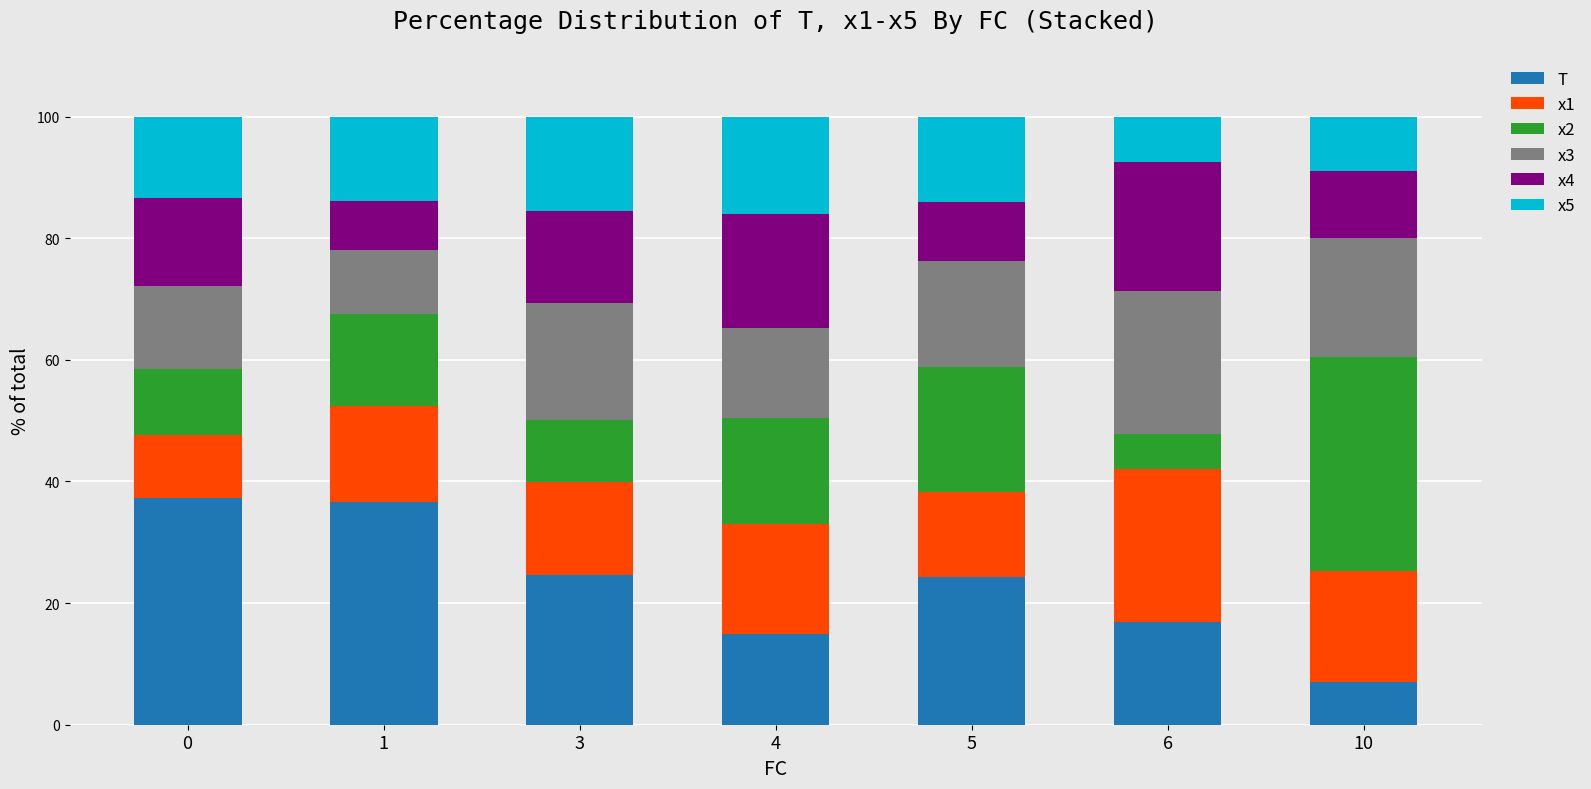

Which category has the lowest value in the T series?

10